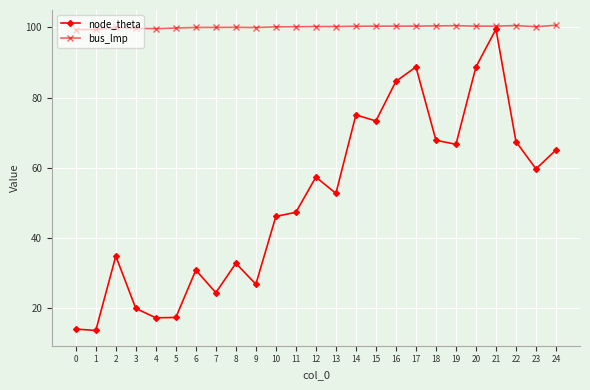

True or false: node_theta and bus_lmp cross at least once.

False